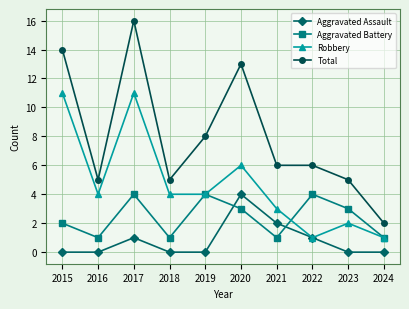

What is the difference between the highest and lowest values at 2015?

14